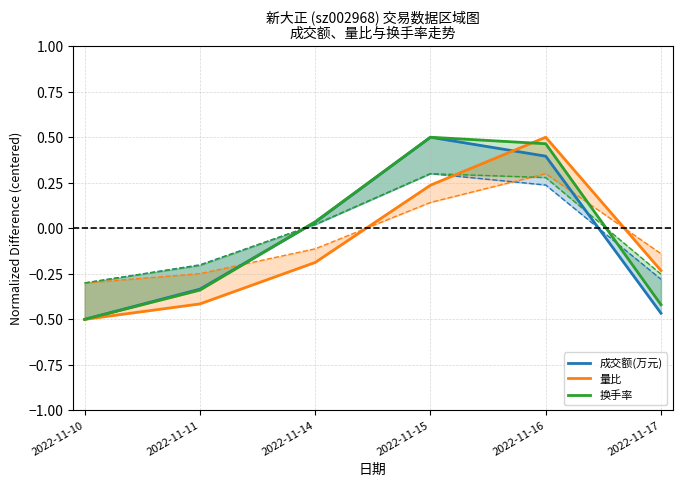

Count the number of categories in the chart.

6